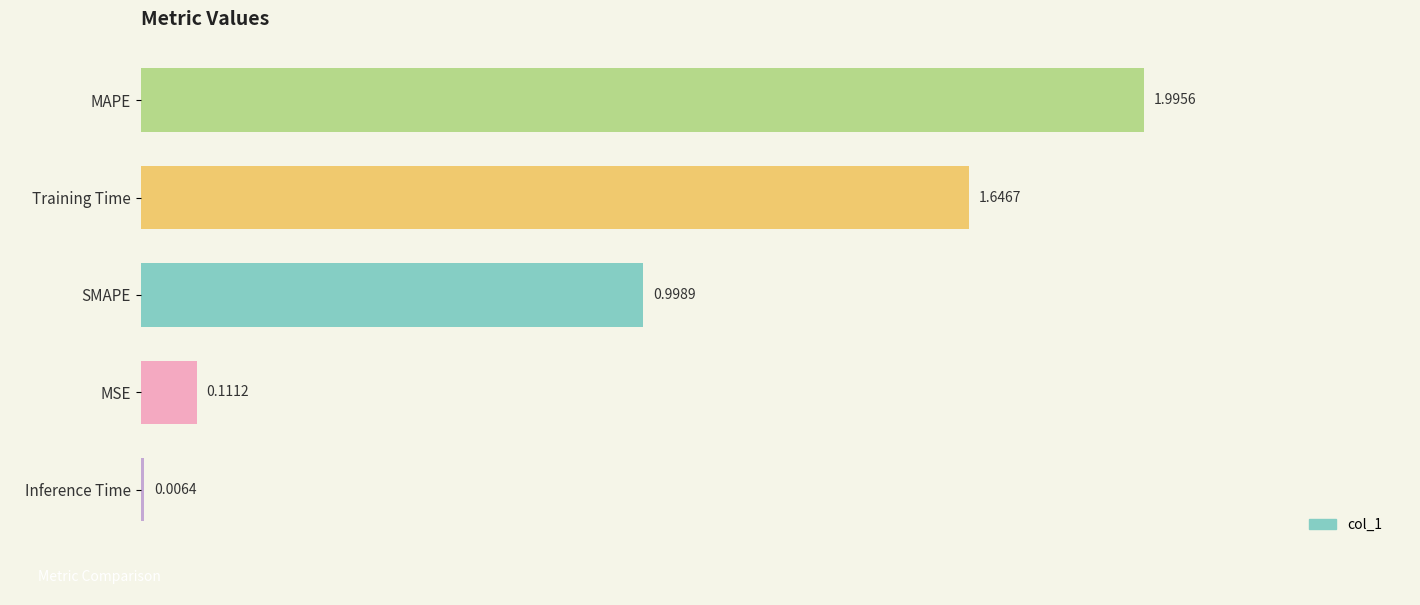

Which category has the highest value across all series?

MAPE